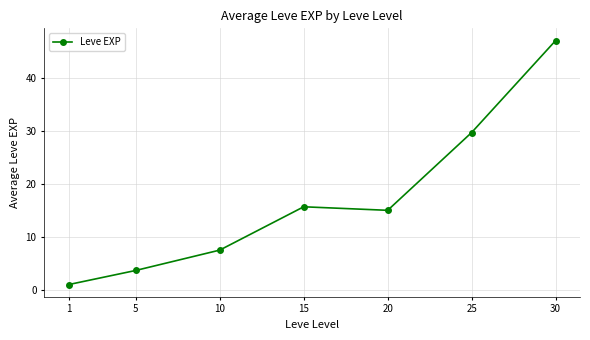

Is it true that the value at 30 is 64.1?

False